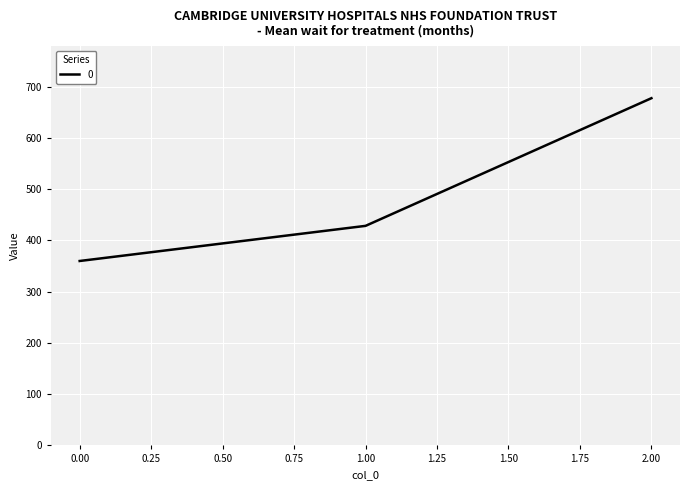

Reading right to left, what are all the values shown in this chart?

2.00=677.8	1.00=428.6	0.00=360.0